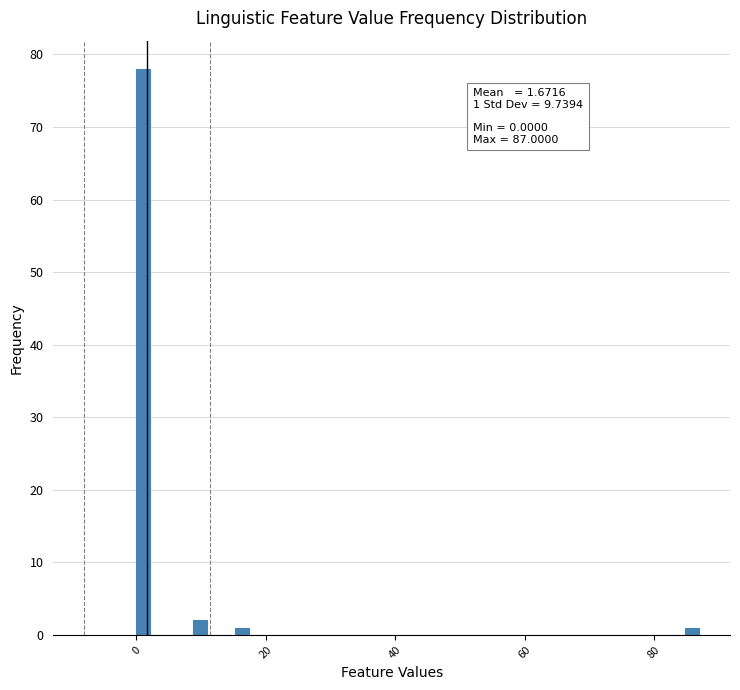

Read against the x-axis, roughly where is the centre of the tallest bar?

2